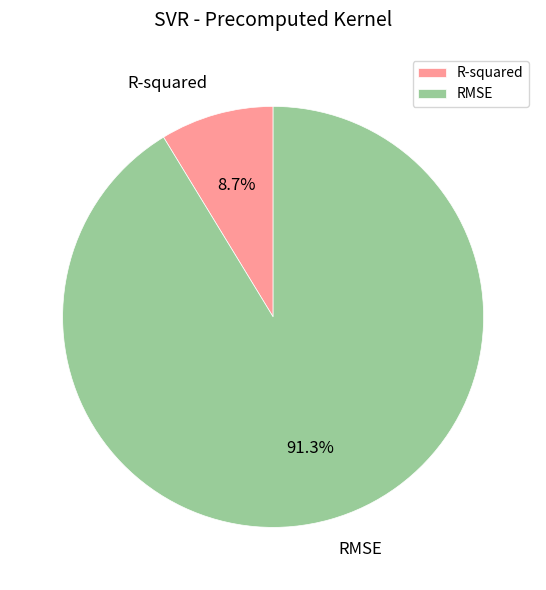

To the nearest percent, what is the average slice percentage?

50%